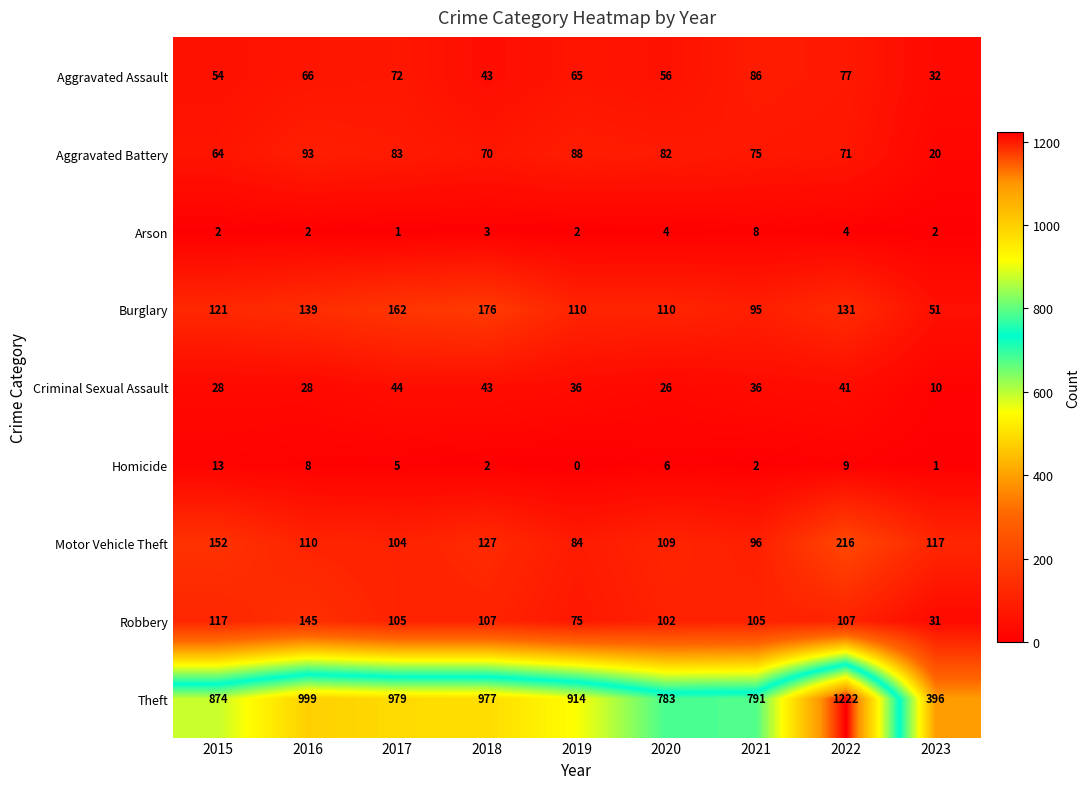

What is the difference between the second highest and minimum values in the Homicide series?

9